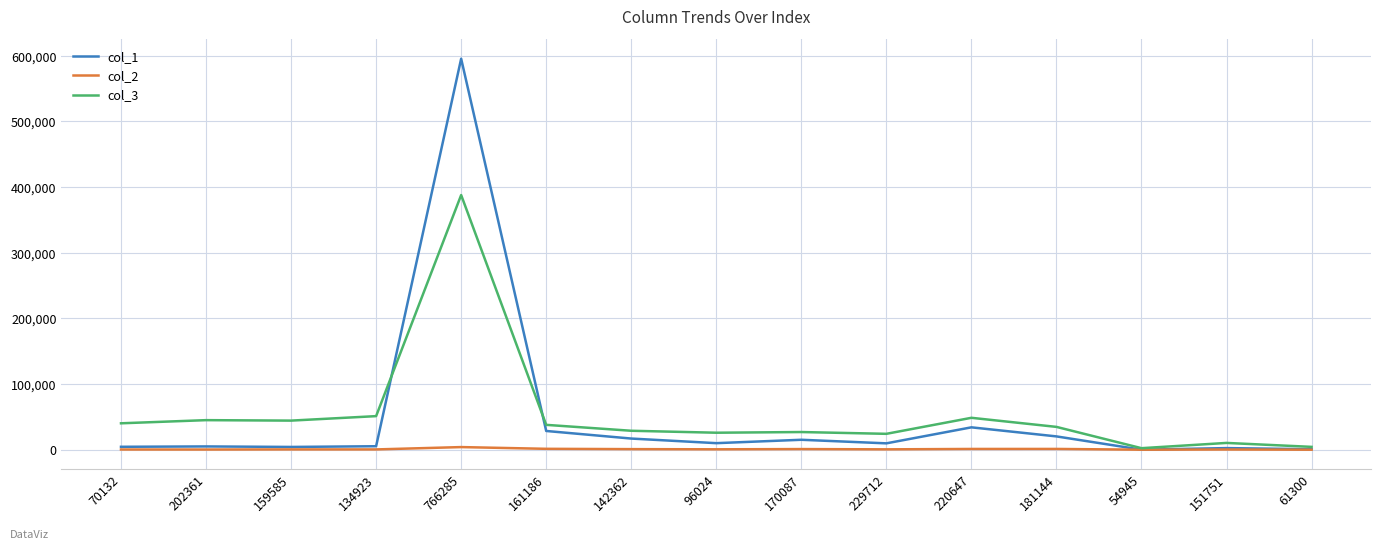

What is the difference between the col_1 values at 142362 and 229712?

7291